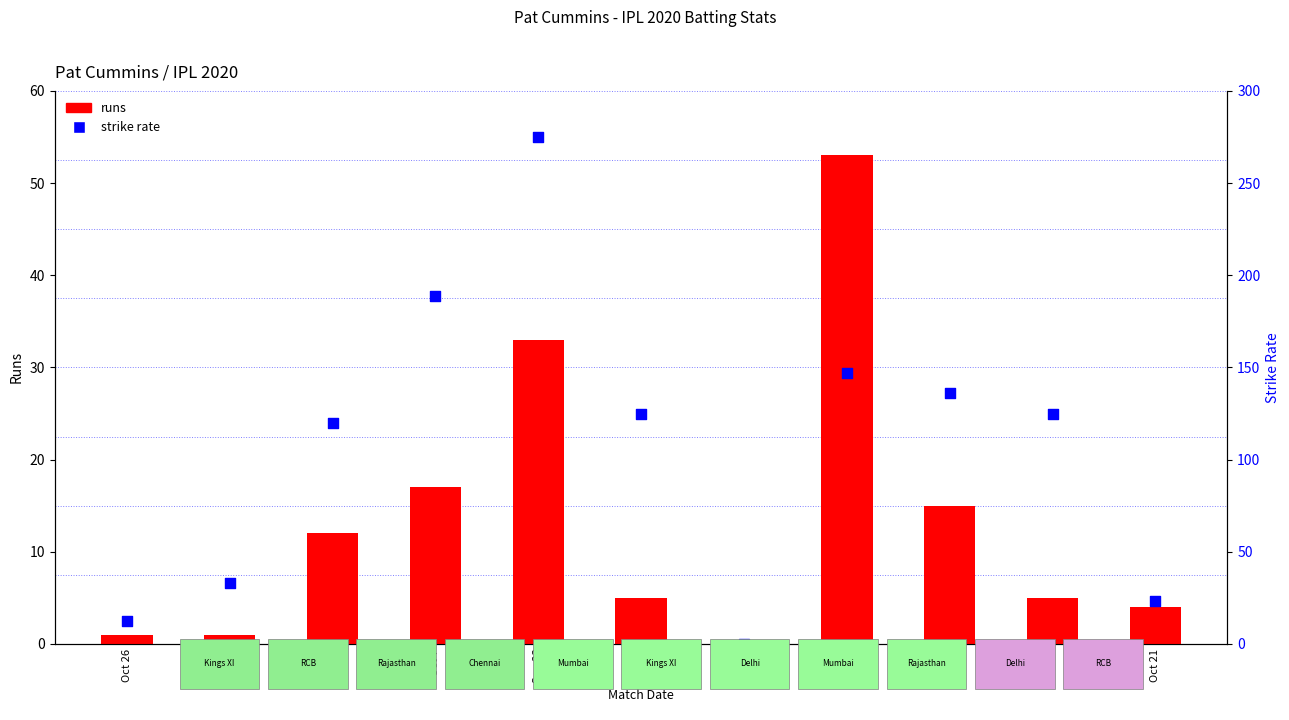

What is the total value across all series at Oct 21?

27.5